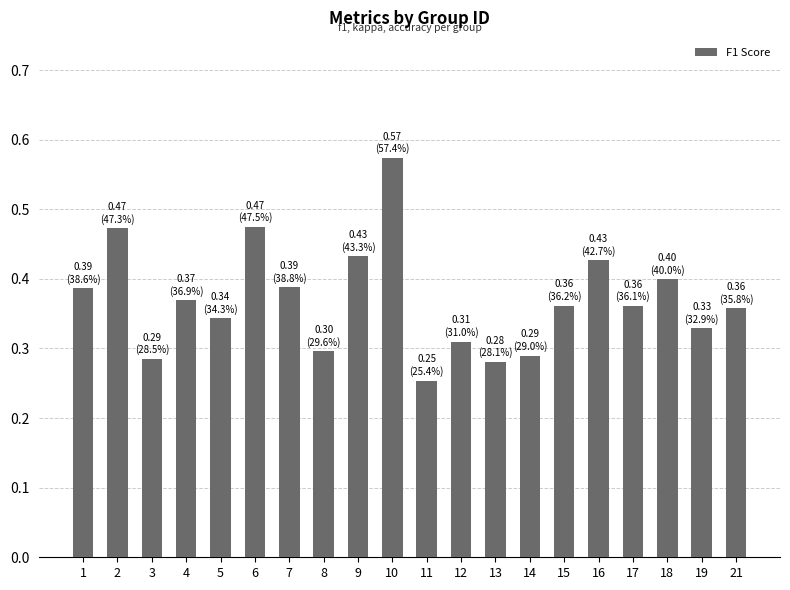

What is the sum of the values at 4 and 3?

0.7